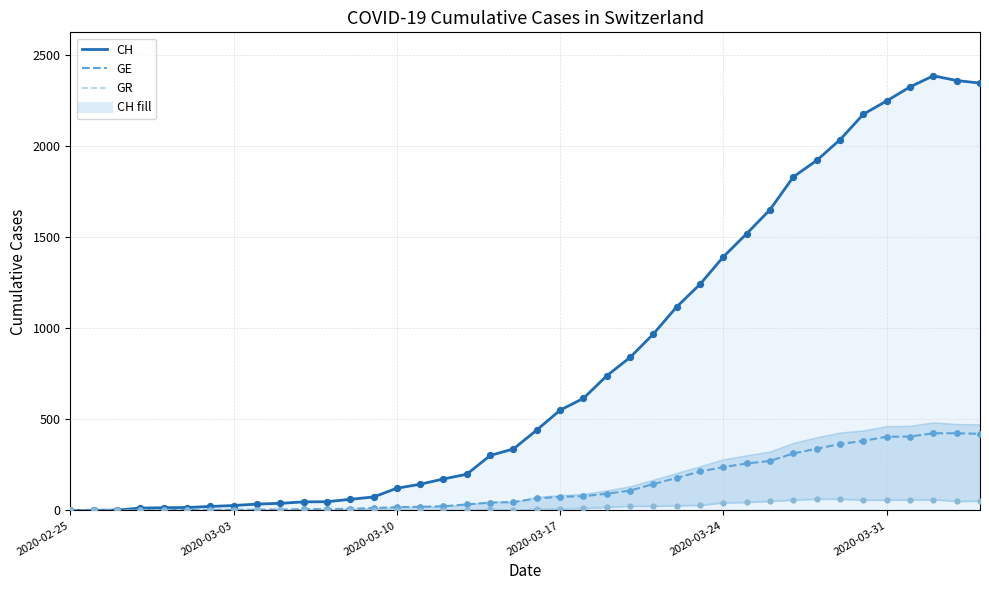

Which series contains the highest Y value?

CH